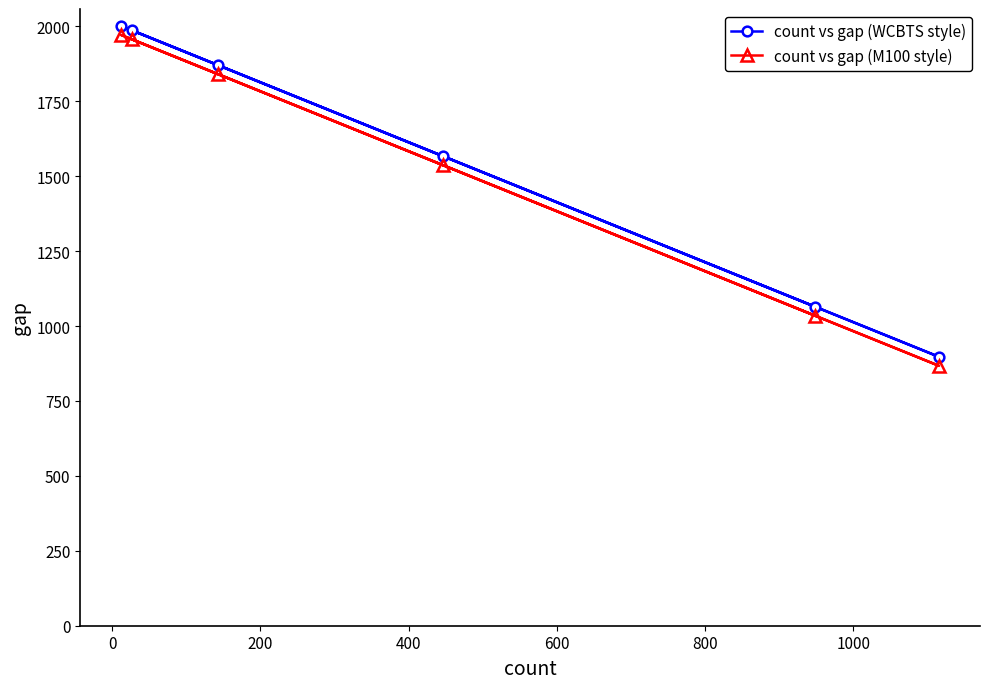

Count the number of categories in the chart.

6